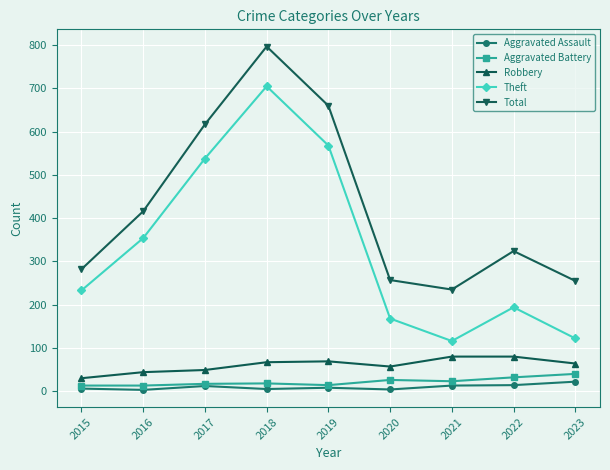

At 2016, list the series in order from smallest to largest.

Aggravated Assault, Aggravated Battery, Robbery, Theft, Total